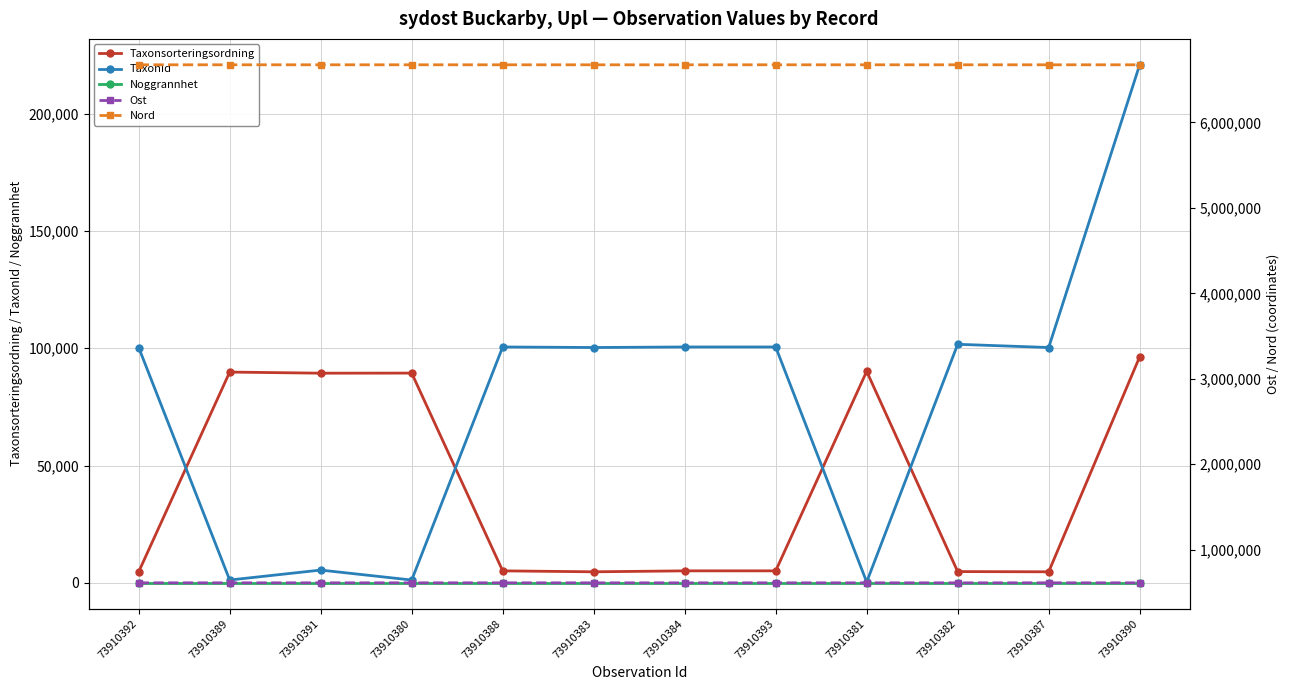

Which series has the largest range (max minus min)?

TaxonId